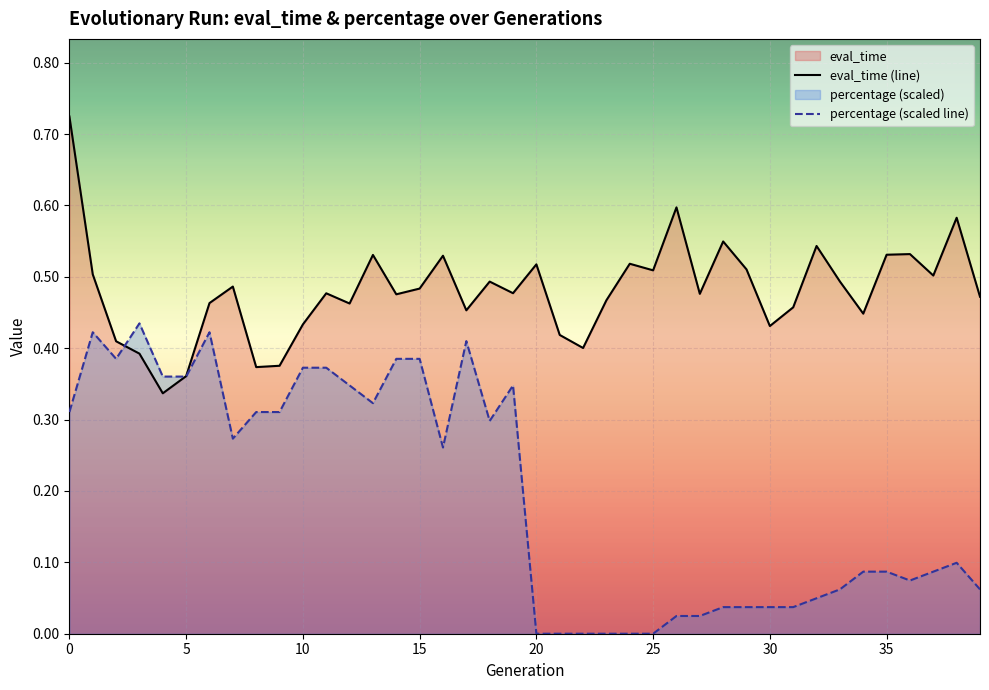

What is the value of the percentage point at the 18th from the left?

0.4